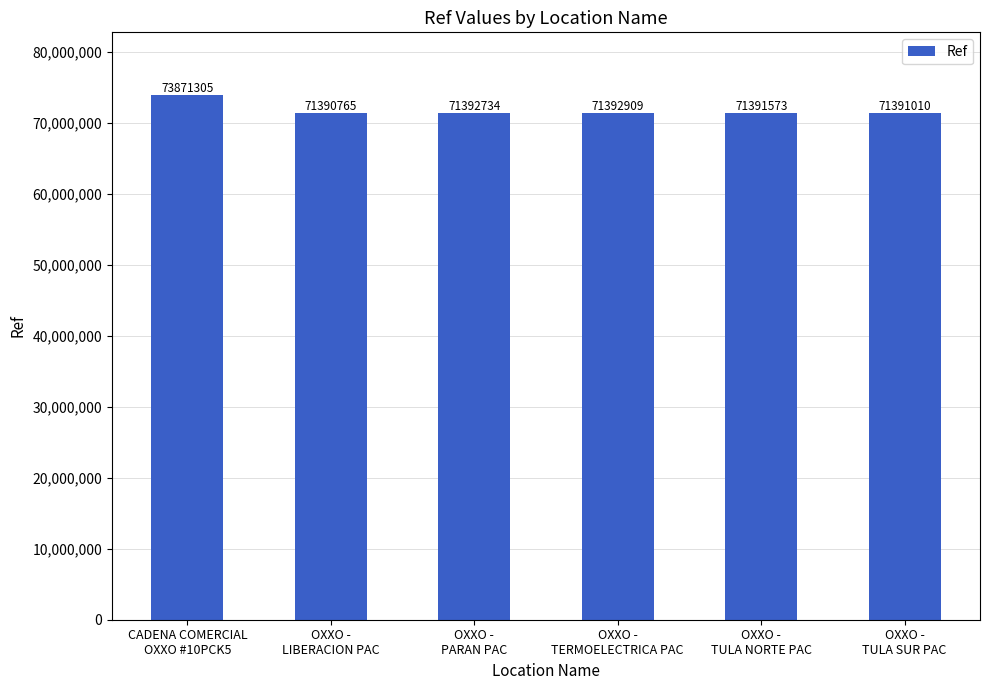

Rank the categories by value from lowest to highest.

OXXO -
LIBERACION PAC, OXXO -
TULA SUR PAC, OXXO -
TULA NORTE PAC, OXXO -
PARAN PAC, OXXO -
TERMOELECTRICA PAC, CADENA COMERCIAL
OXXO #10PCK5